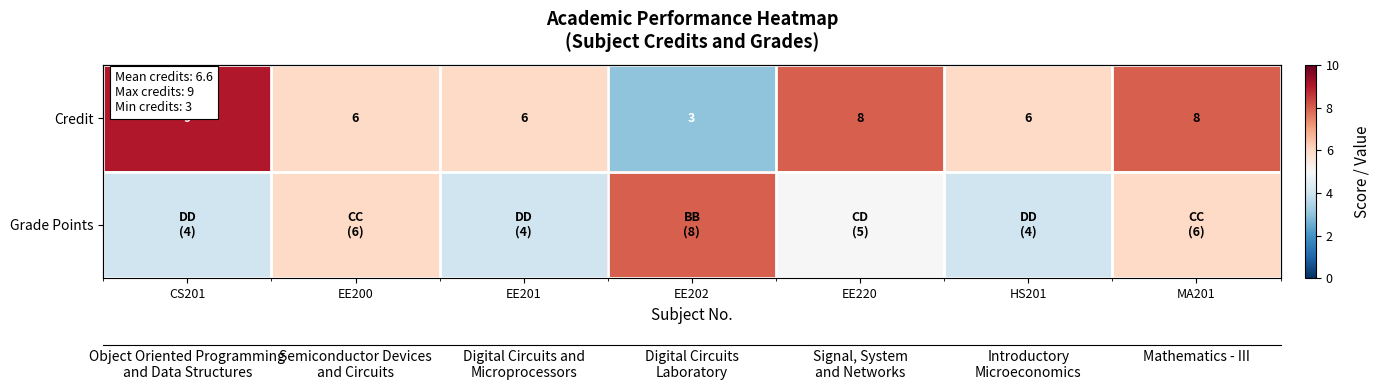

What is the maximum value for Grade Points?

8